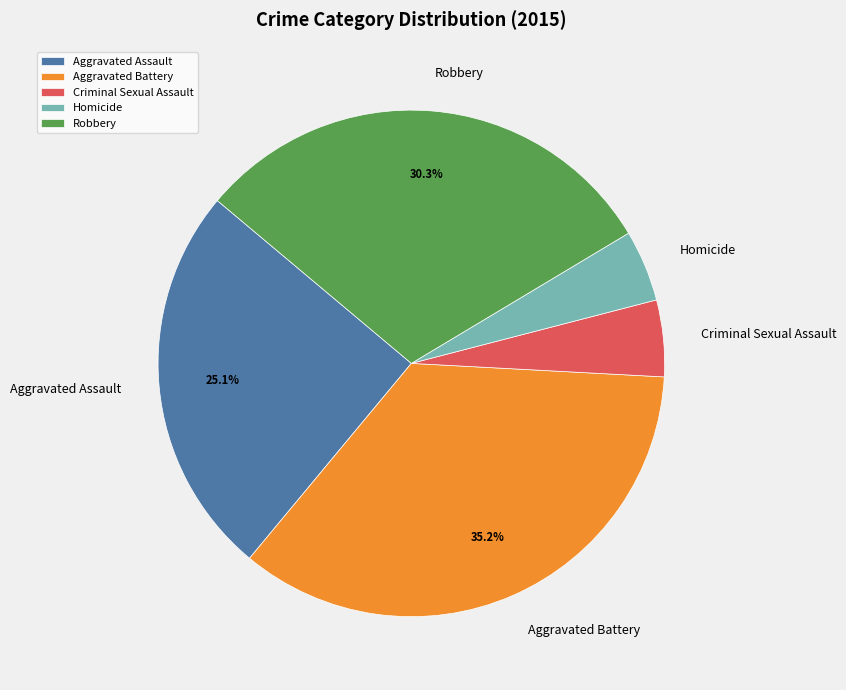

How much of the chart is everything except Robbery?

69.7%